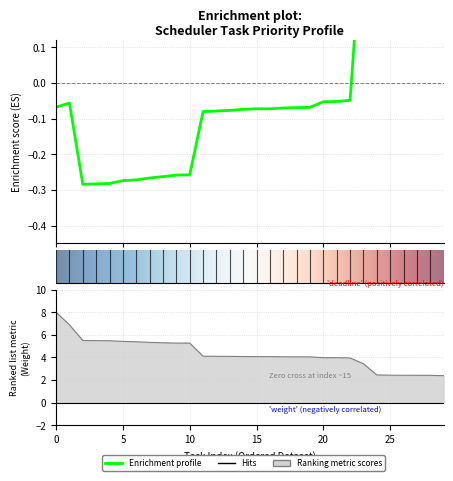

Reading right to left, list all the values displayed in this chart.

deadline: 29=0.5	28=0.5	27=0.5	26=0.5	25=0.5	24=0.5	23=0.5	22=-0.0	21=-0.1	20=-0.1	19=-0.1	18=-0.1	17=-0.1	16=-0.1	15=-0.1	14=-0.1	13=-0.1	12=-0.1	11=-0.1	10=-0.3	9=-0.3	8=-0.3	7=-0.3	6=-0.3	5=-0.3	4=-0.3	3=-0.3	2=-0.3	1=-0.1	0=-0.1
weight: 29=2.4	28=2.4	27=2.4	26=2.4	25=2.4	24=2.4	23=3.4	22=4.0	21=4.0	20=4.0	19=4.0	18=4.1	17=4.1	16=4.1	15=4.1	14=4.1	13=4.1	12=4.1	11=4.1	10=5.3	9=5.3	8=5.3	7=5.3	6=5.4	5=5.4	4=5.5	3=5.5	2=5.5	1=6.9	0=8.0